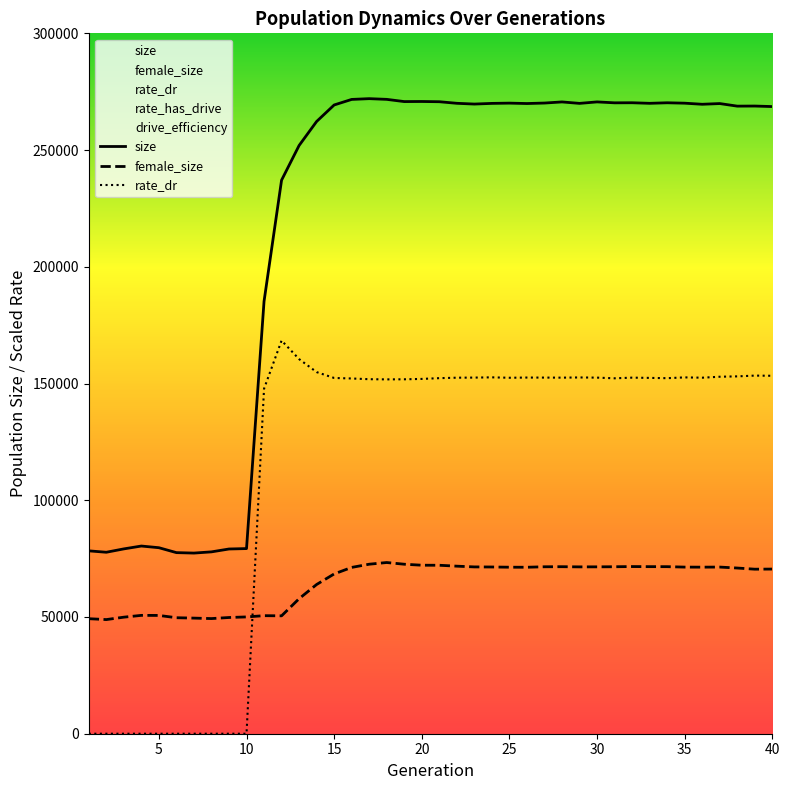

How many series are shown in this chart?

3